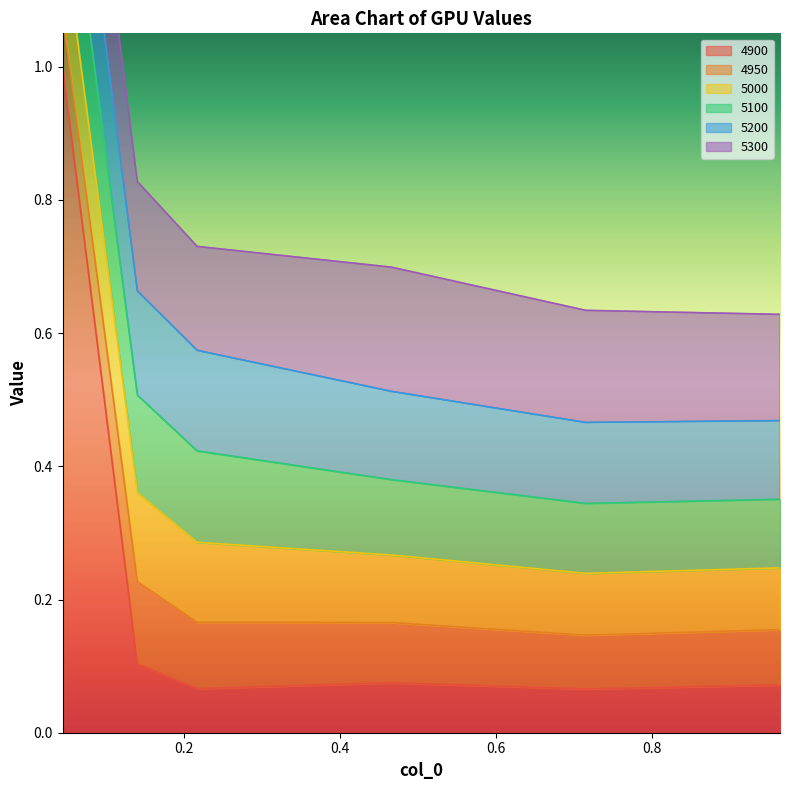

Where is the first local maximum for 5300?

0.4657534246575342